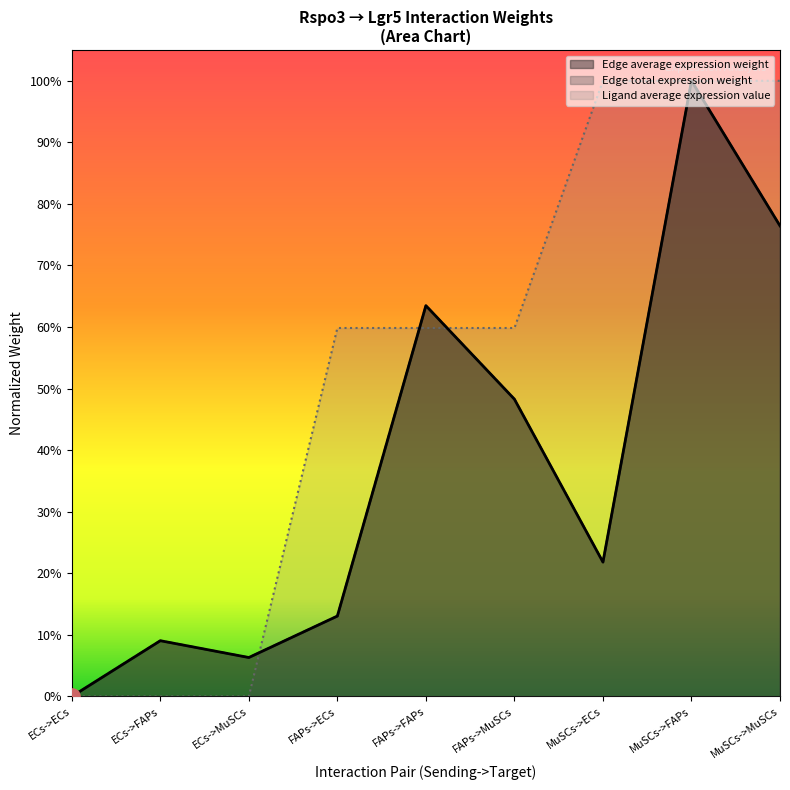

What is the total value across all series at MuSCs->ECs?

1.4